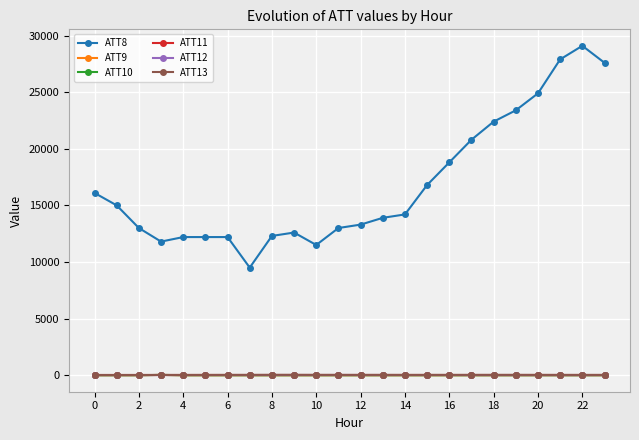

Count the number of categories in the chart.

24